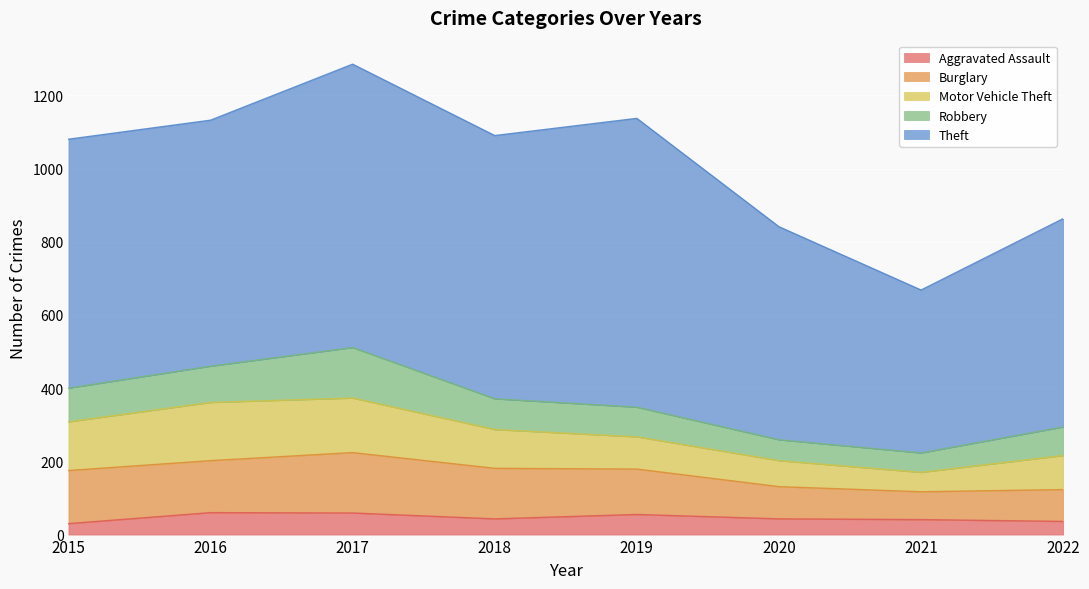

Reading right to left, what are all the values shown in this chart?

Aggravated Assault: 36	41	43	55	43	59	60	30
Burglary: 87	76	88	124	138	165	142	145
Motor Vehicle Theft: 93	53	71	88	106	149	159	133
Robbery: 78	53	57	81	84	138	99	92
Theft: 569	445	582	789	719	774	672	680